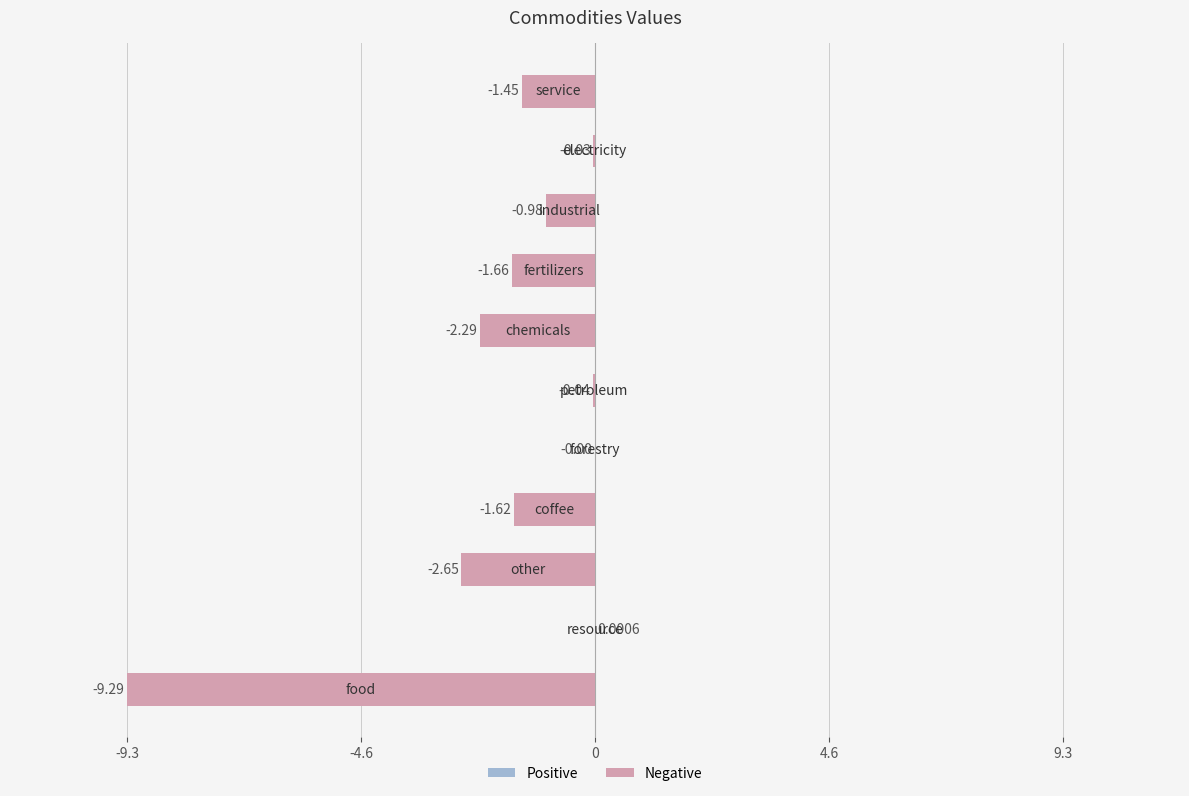

What is the sum of all values?

-20.0